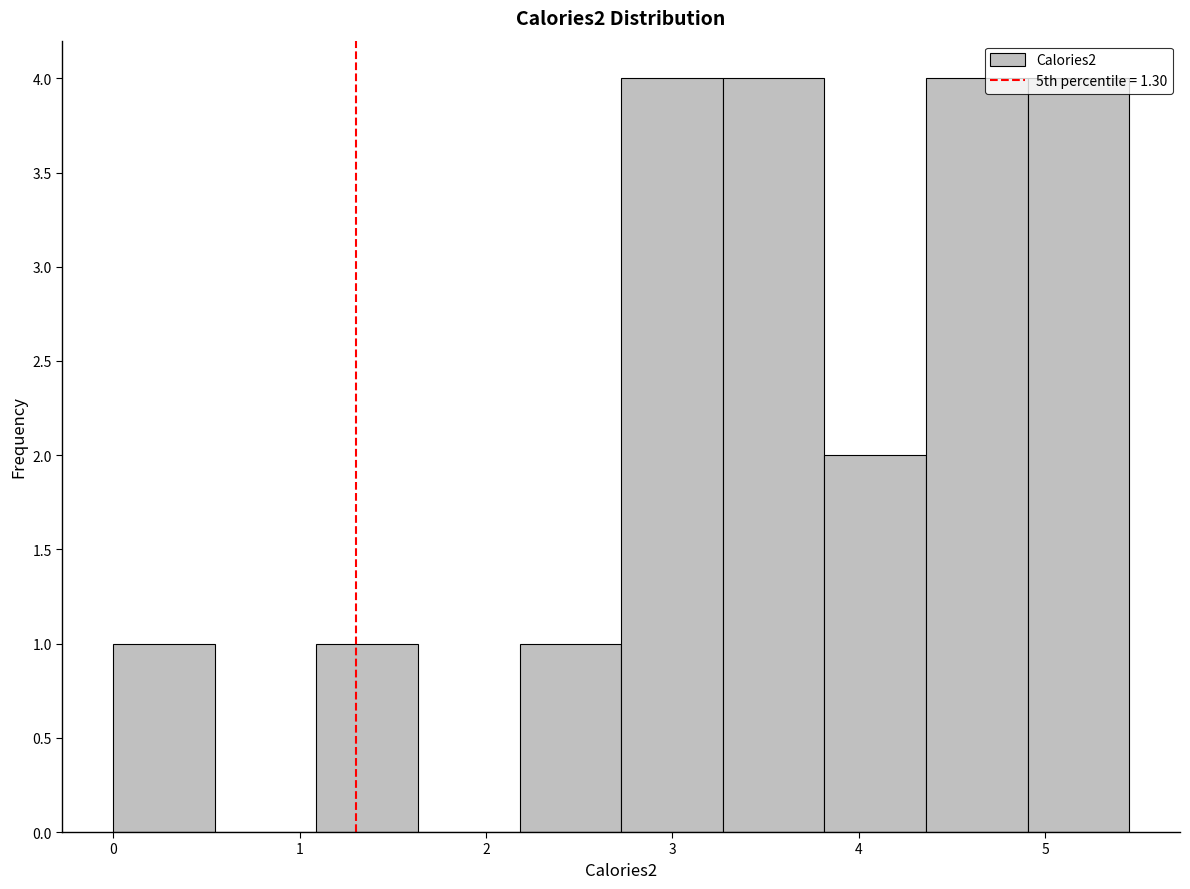

Reading left to right, list every bar in this chart as the range it spans on the x-axis followed by its height. Neither the bar edges nor the heights are printed on the chart, so give them approximately, as read against the axes.

0.0 to 0.5: 1
0.5 to 1.1: 0
1.1 to 1.6: 1
1.6 to 2.2: 0
2.2 to 2.7: 1
2.7 to 3.3: 4
3.3 to 3.8: 4
3.8 to 4.4: 2
4.4 to 4.9: 4
4.9 to 5.5: 4